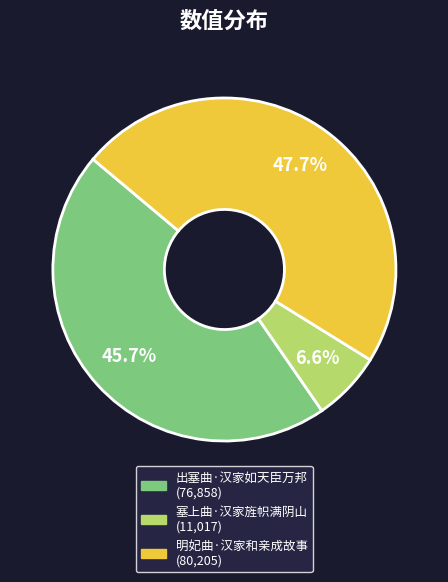

Which category has the biggest portion of the pie?

明妃曲·汉家和亲成故事